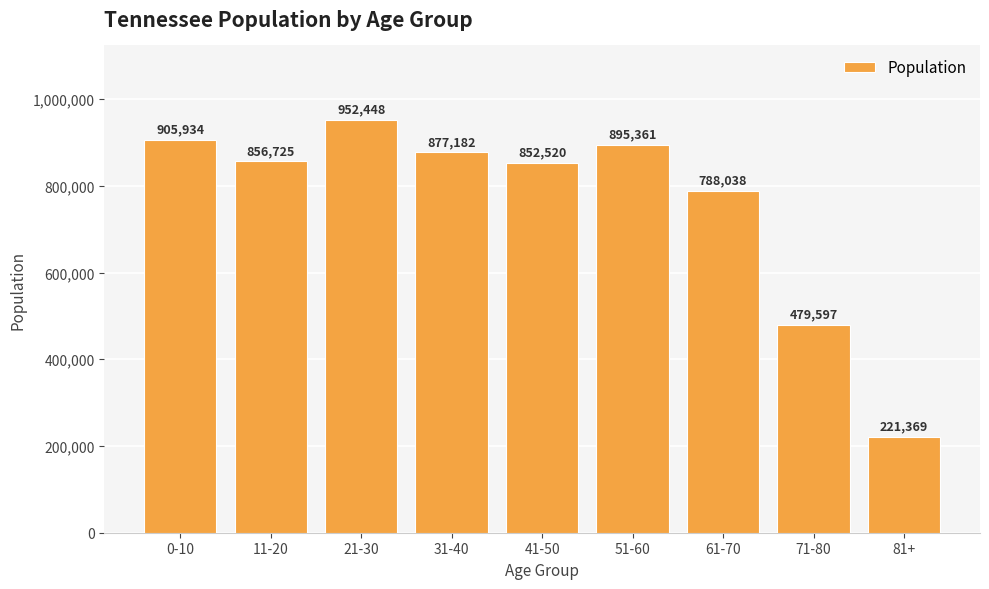

Where does the data first go above 856725?

0-10